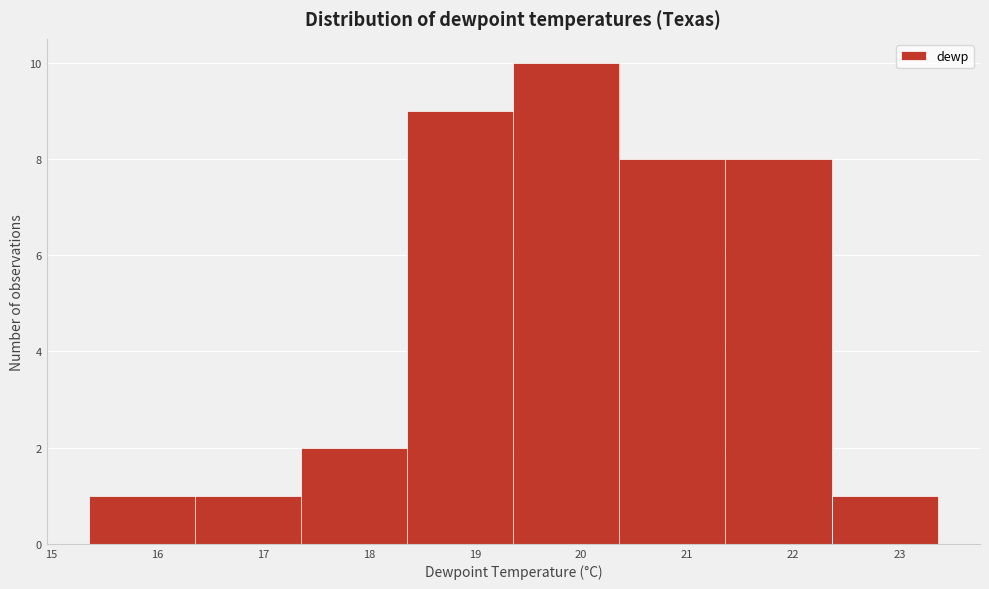

Over which range of the x-axis is the bar tallest?

19.4 to 20.4